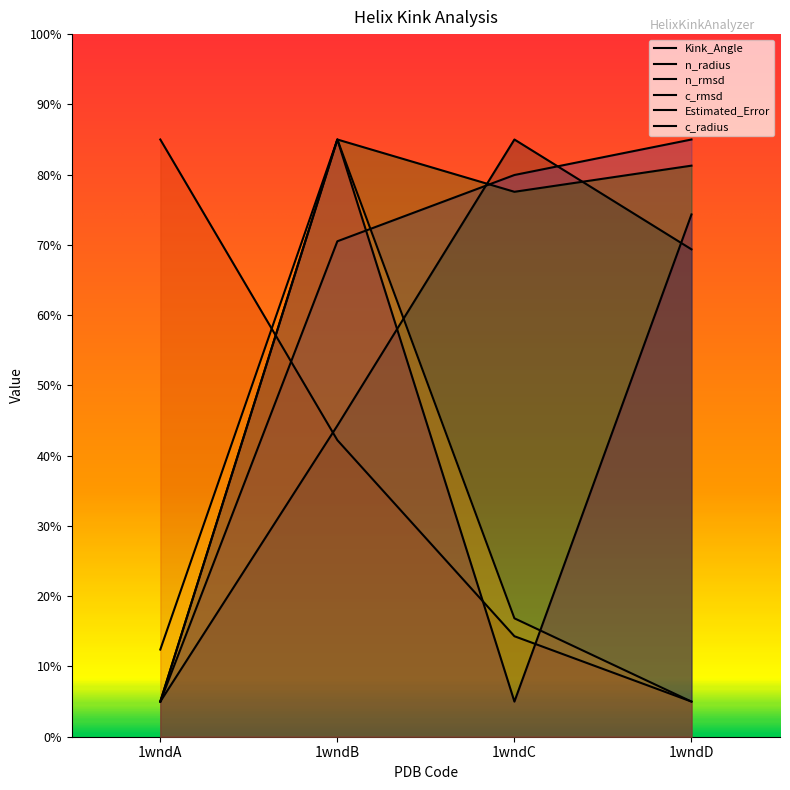

Reading left to right, list all the values displayed in this chart.

Kink_Angle: 1wndA=5.0	1wndB=44.3	1wndC=85.0	1wndD=69.4
n_radius: 1wndA=5.0	1wndB=70.5	1wndC=79.9	1wndD=85.0
n_rmsd: 1wndA=85.0	1wndB=42.2	1wndC=14.3	1wndD=5.0
c_rmsd: 1wndA=5.0	1wndB=85.0	1wndC=77.6	1wndD=81.3
Estimated_Error: 1wndA=12.4	1wndB=85.0	1wndC=16.9	1wndD=5.0
c_radius: 1wndA=5.0	1wndB=85.0	1wndC=5.0	1wndD=74.3